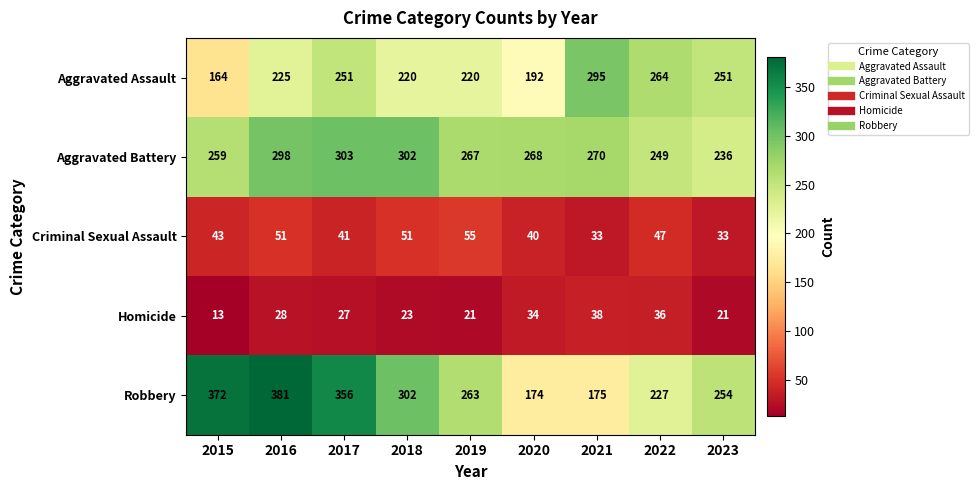

Which label corresponds to the largest value in the chart?

2016